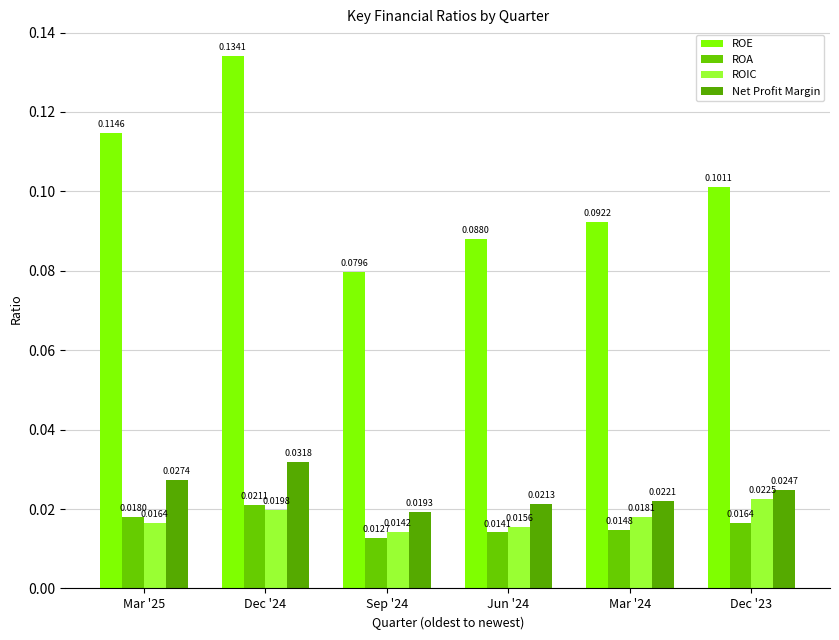

List the labels in order of ROIC value, largest first.

Dec '23, Dec '24, Mar '24, Mar '25, Jun '24, Sep '24